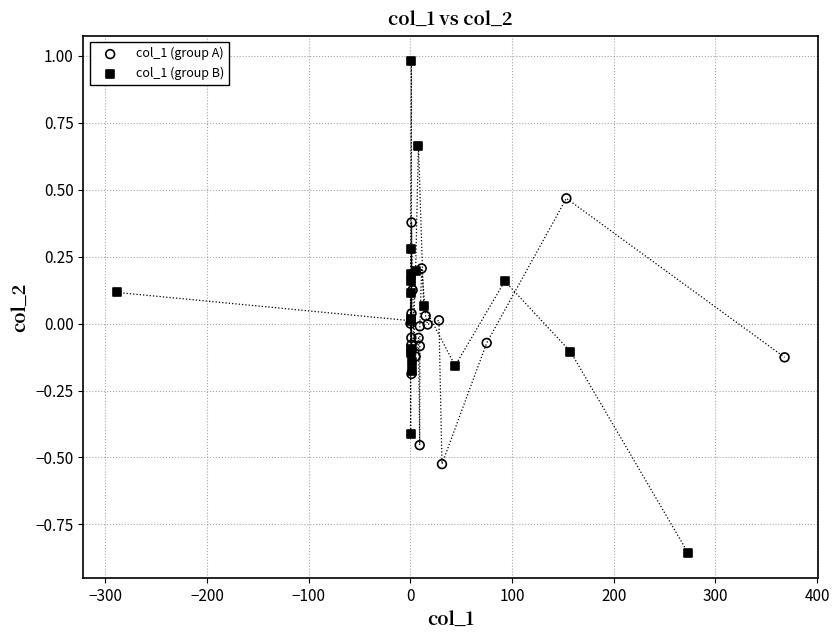

Which series has the largest Y range (max minus min)?

col_1 (group B)